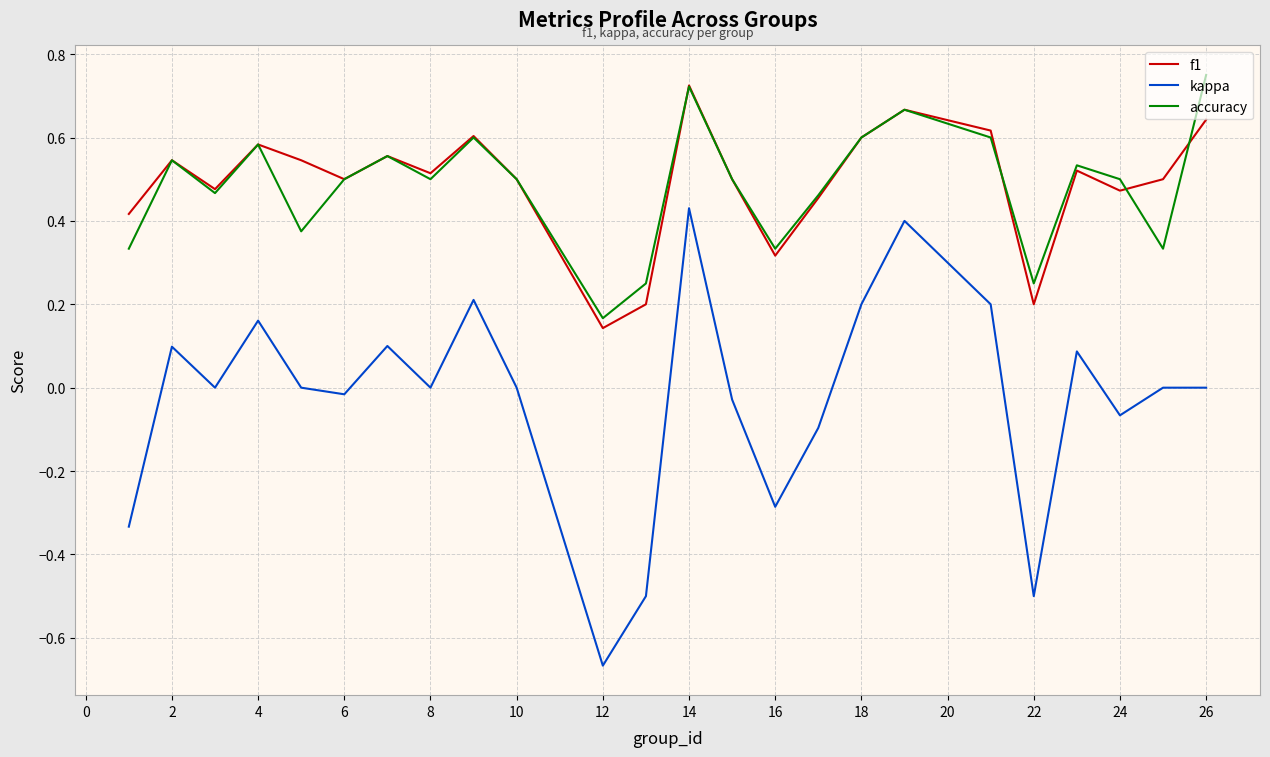

Which series has the widest spread of values?

kappa